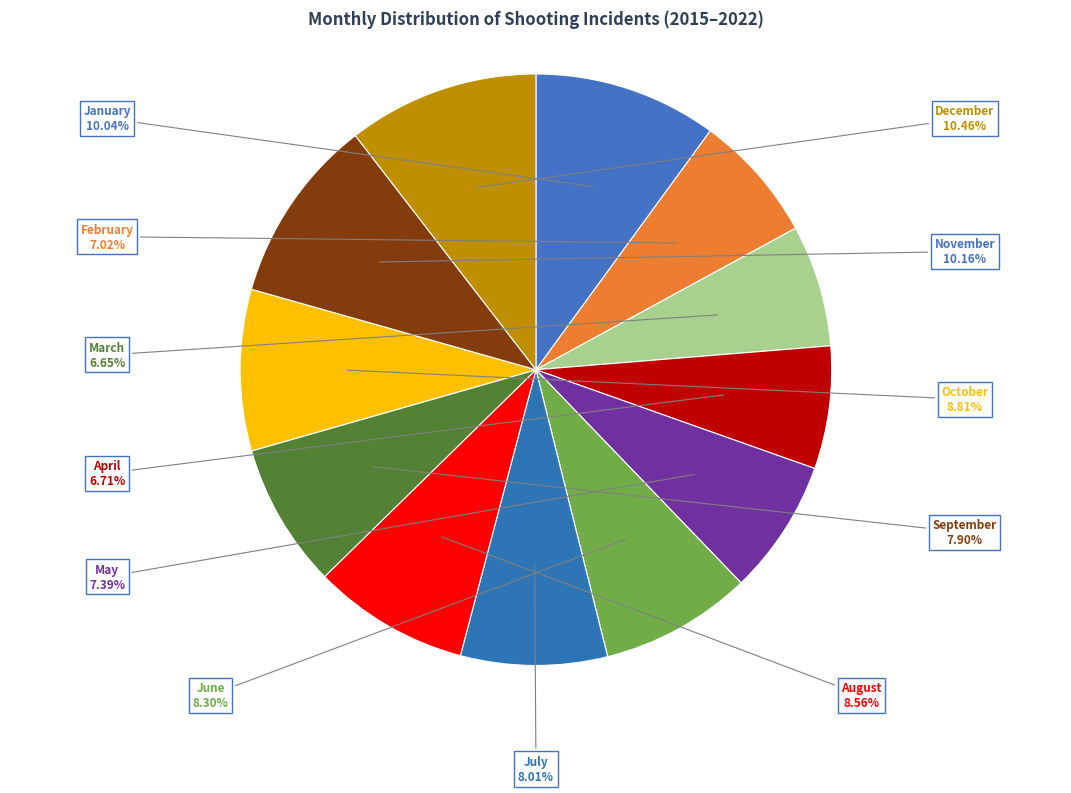

Is there a majority slice in this chart?

No